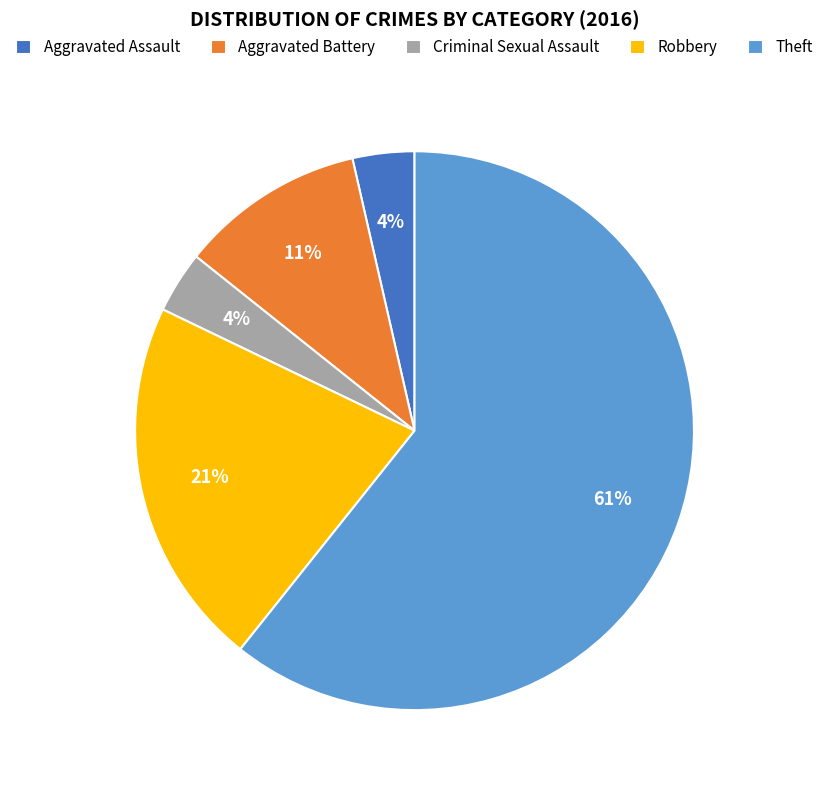

Between Robbery and Criminal Sexual Assault, which is larger?

Robbery